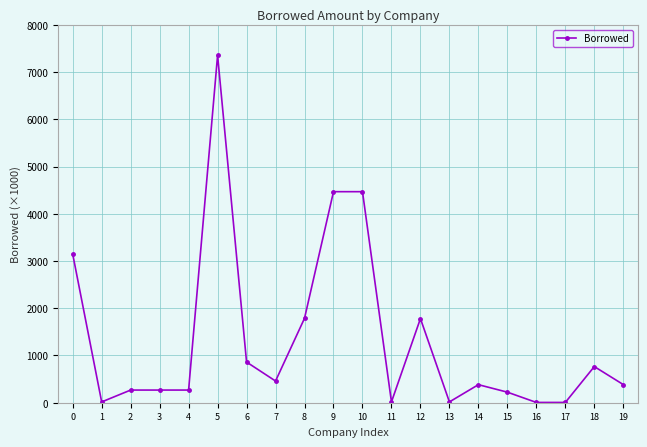

What is the greatest value displayed?

7353.7